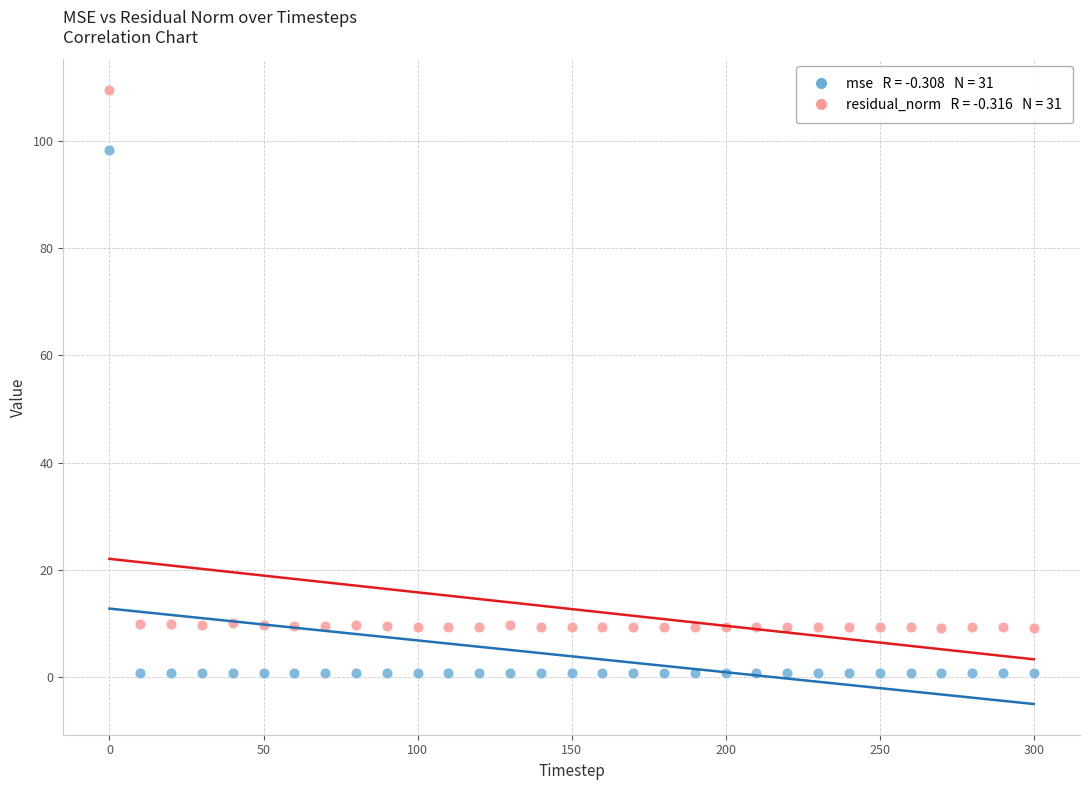

Across all data points, what is the range of Y values (max minus min)?

108.8